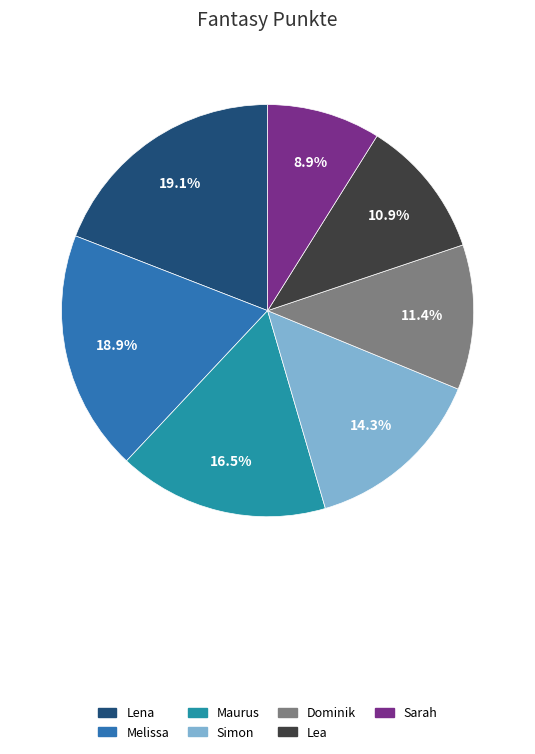

Approximately how many times larger is the value at Lena compared to Melissa?

1.0